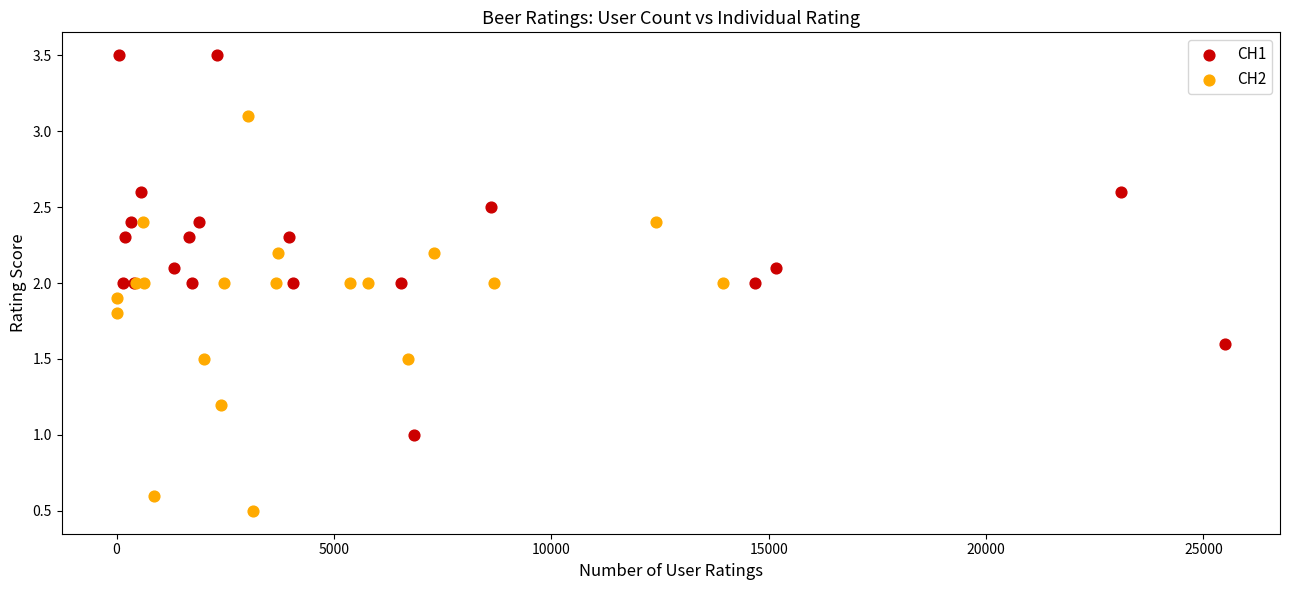

Which series has the largest Y range (max minus min)?

CH2